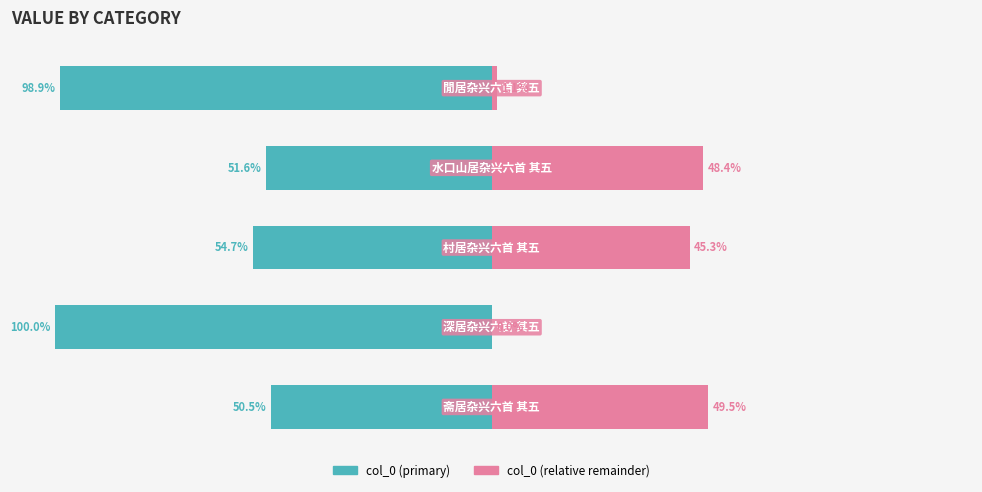

Reading left to right, what are all the values shown in this chart?

col_0 (primary): 0=-50.5	1=-100.0	2=-54.7	3=-51.6	4=-98.9
col_0 (relative remainder): 0=49.5	1=0.0	2=45.3	3=48.4	4=1.1